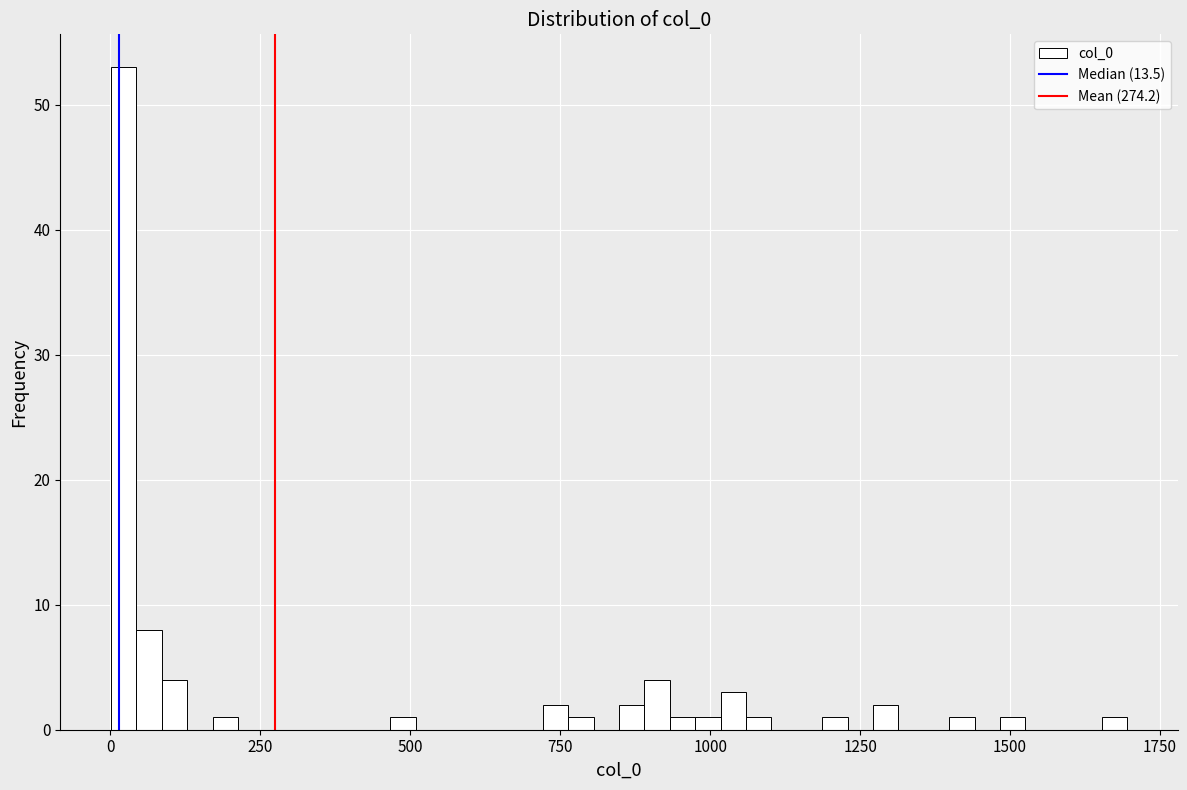

Around what value on the x-axis is the tallest bar? Give the approximate position of its centre, as read against the axis.

0